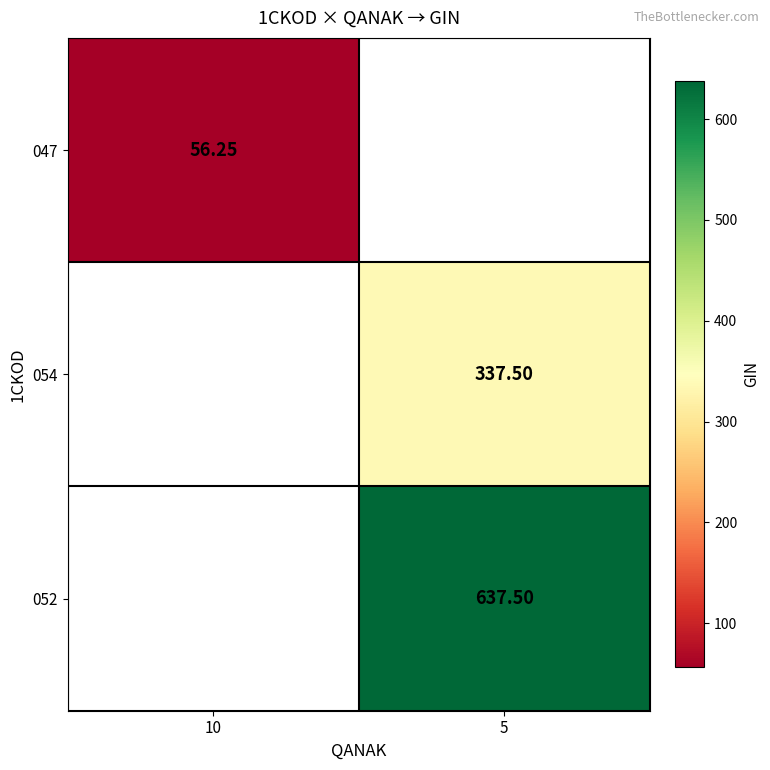

How many data points in 052 are above 637?

1